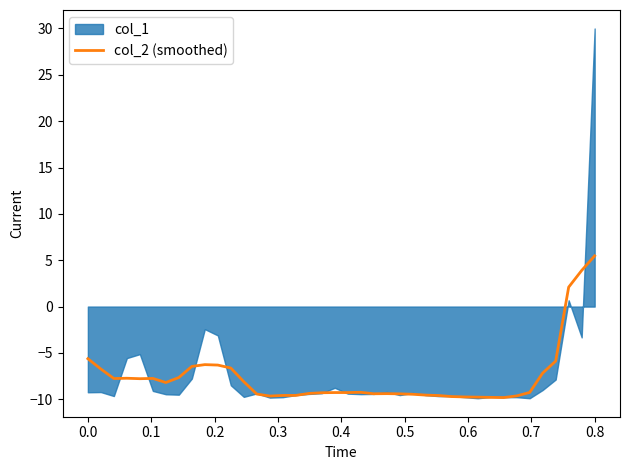

What position from the left is 19?

20